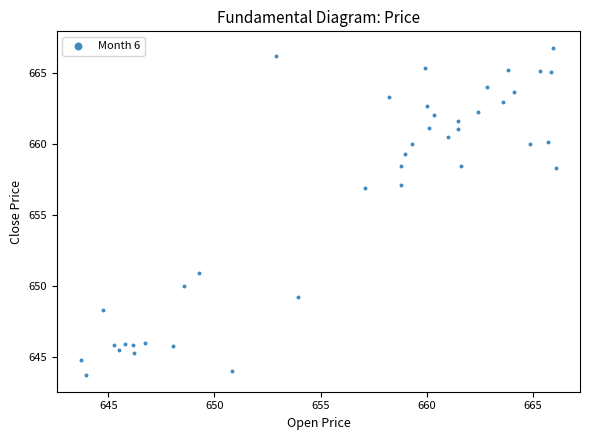

What is the range of Y values (max minus min)?

23.0